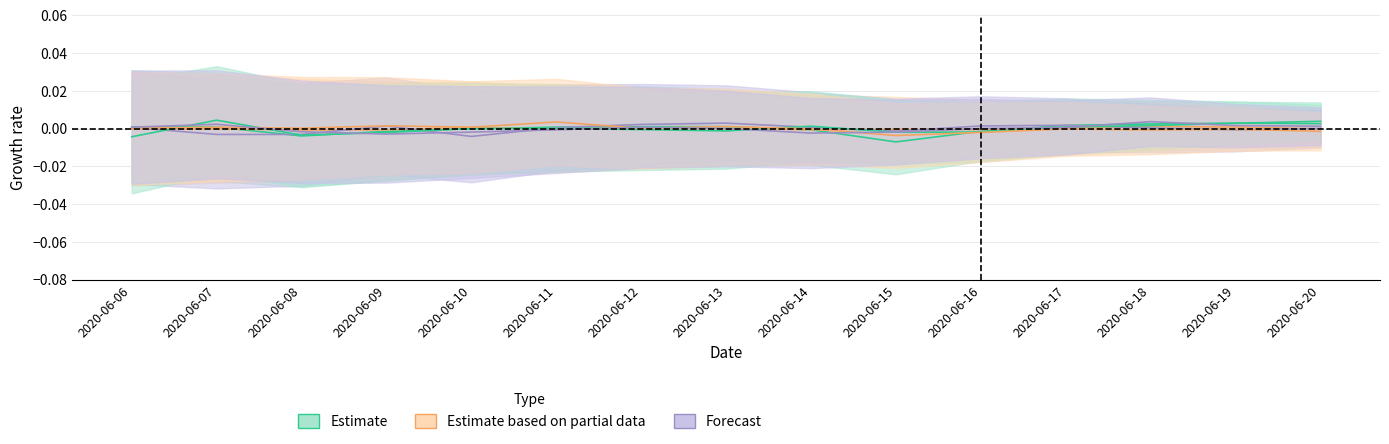

At which category does Dallas/Ft. Worth reach its first local peak?

2020-06-13